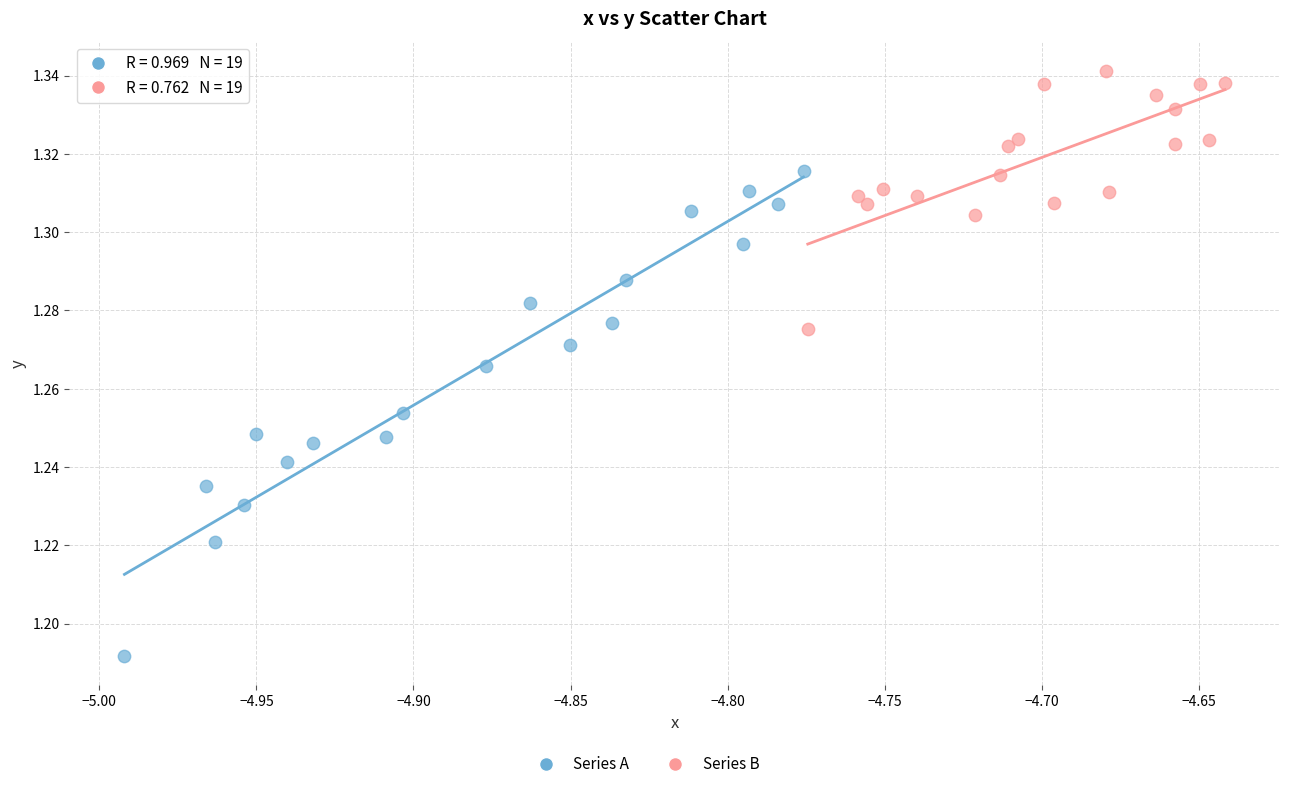

Which series contains the highest Y value?

Series B